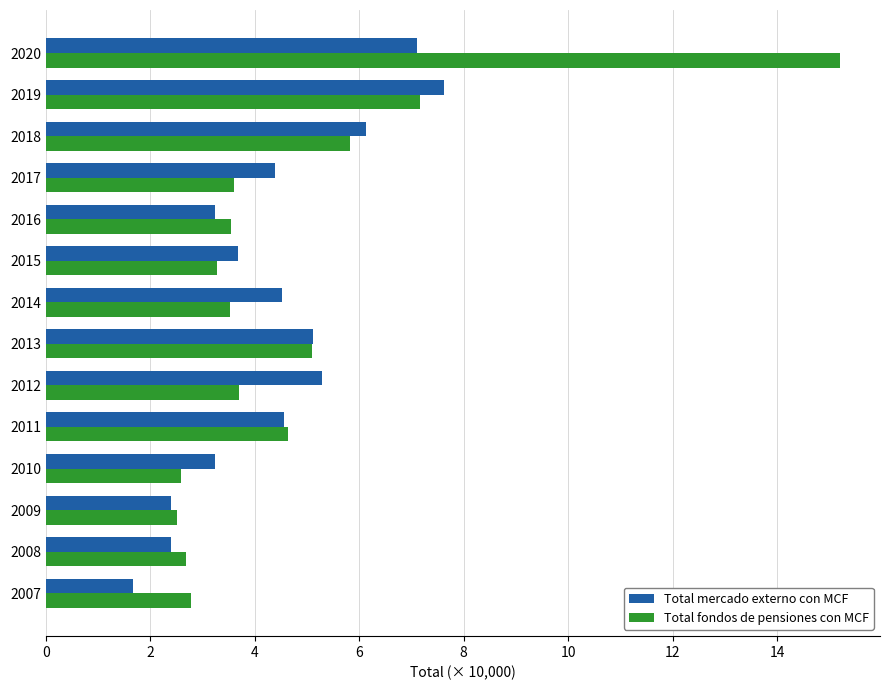

At how many categories does at least one series exceed 11?

1